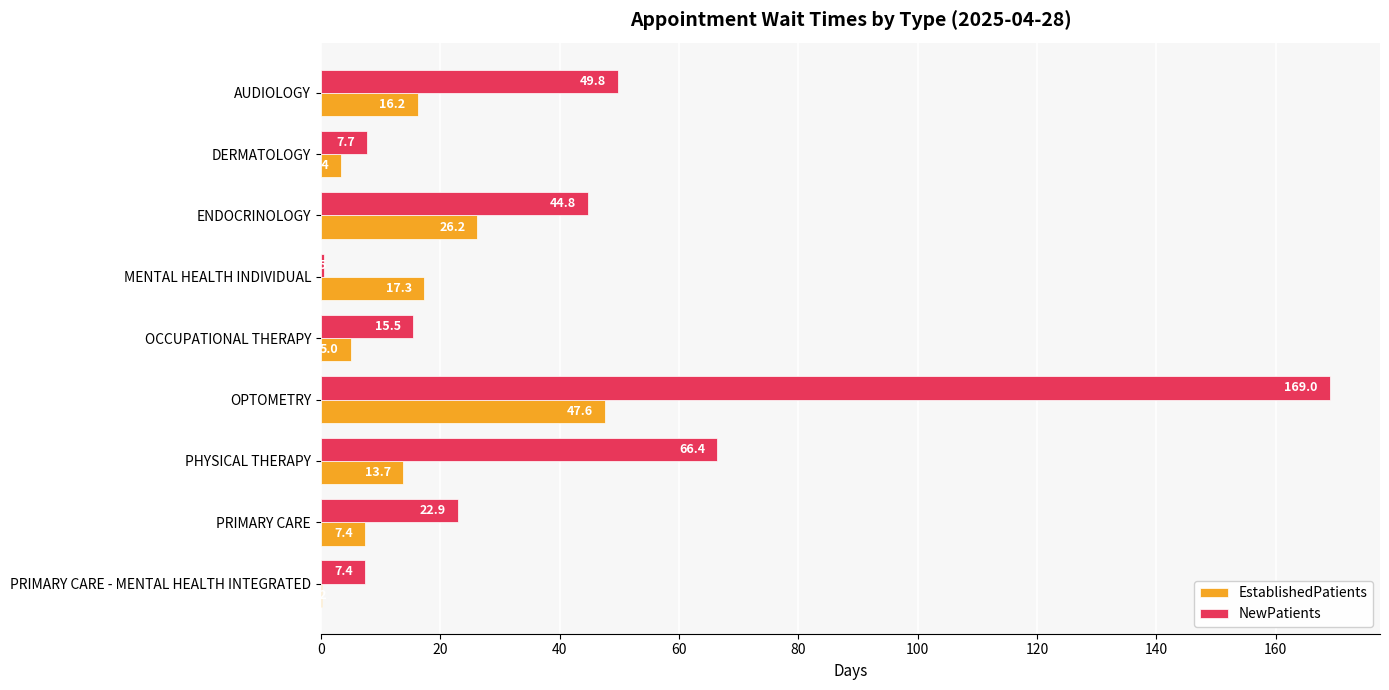

What is the total value across all series at PRIMARY CARE?

30.3